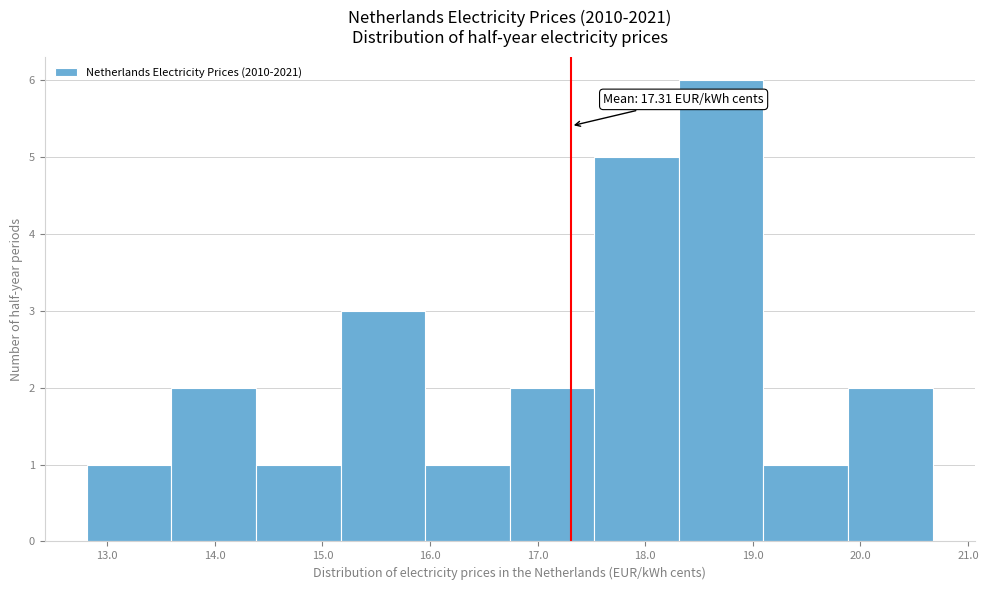

Over which range of the x-axis is the bar tallest?

18.3 to 19.1